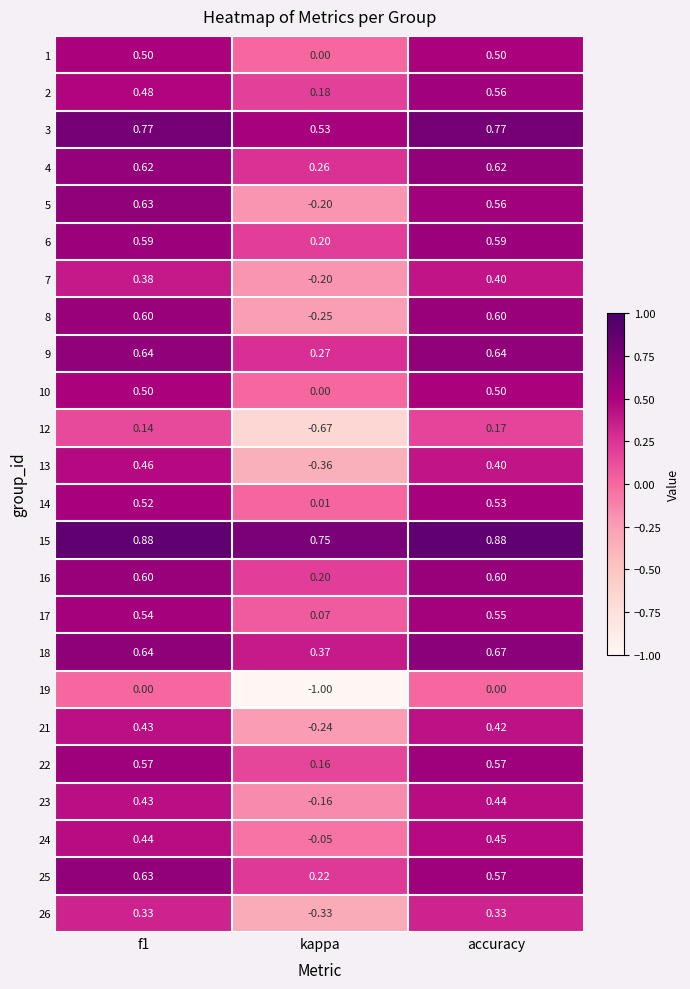

Is the value of 25 at kappa greater than the value of 17 at accuracy?

No